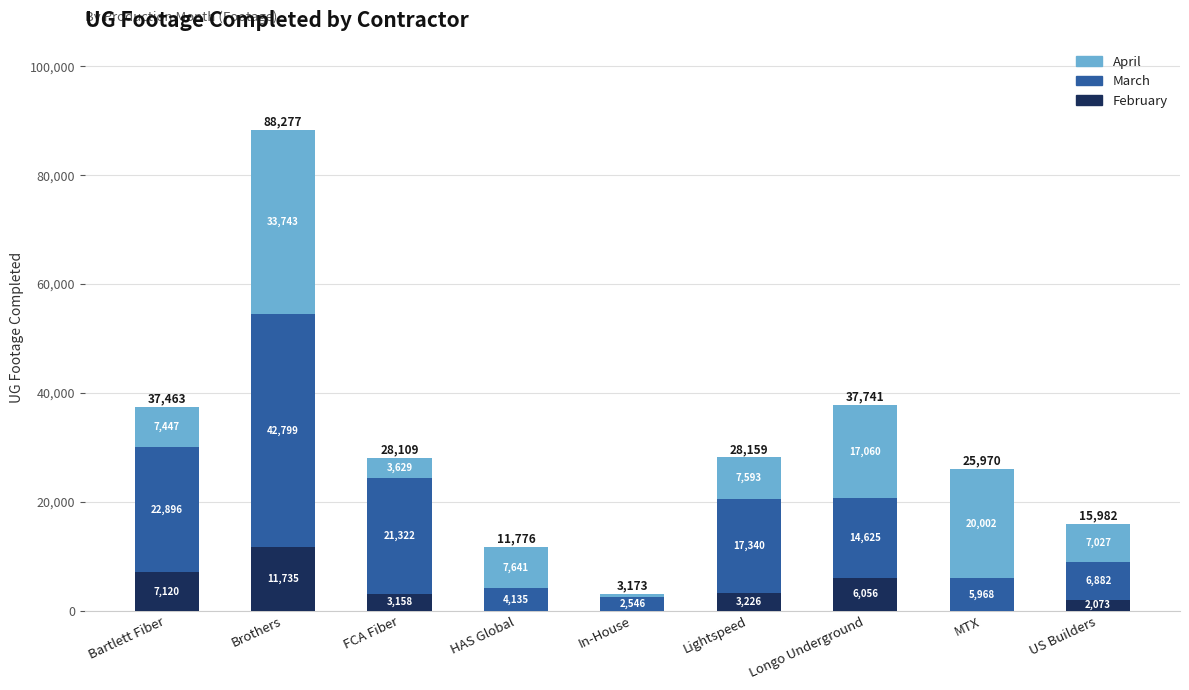

Where does the February series first go above 3158?

Bartlett Fiber